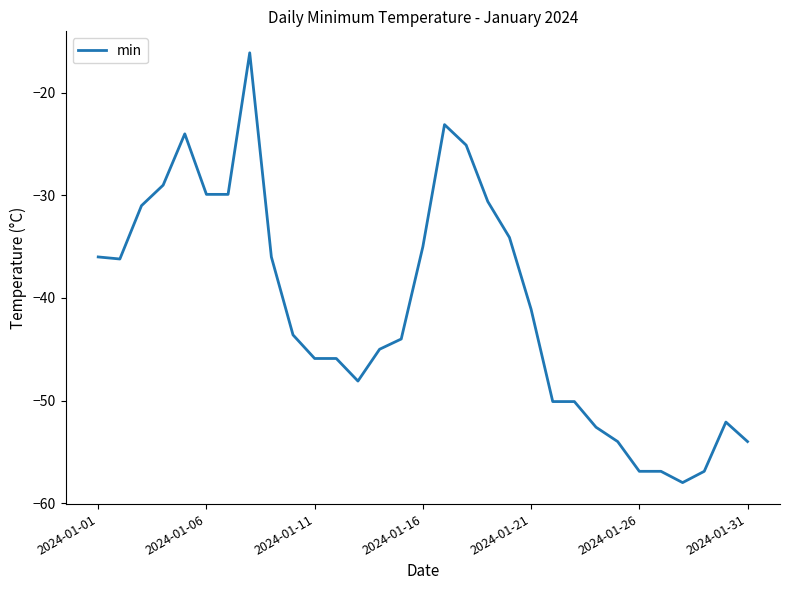

What is the minimum value shown in the chart?

-58.0